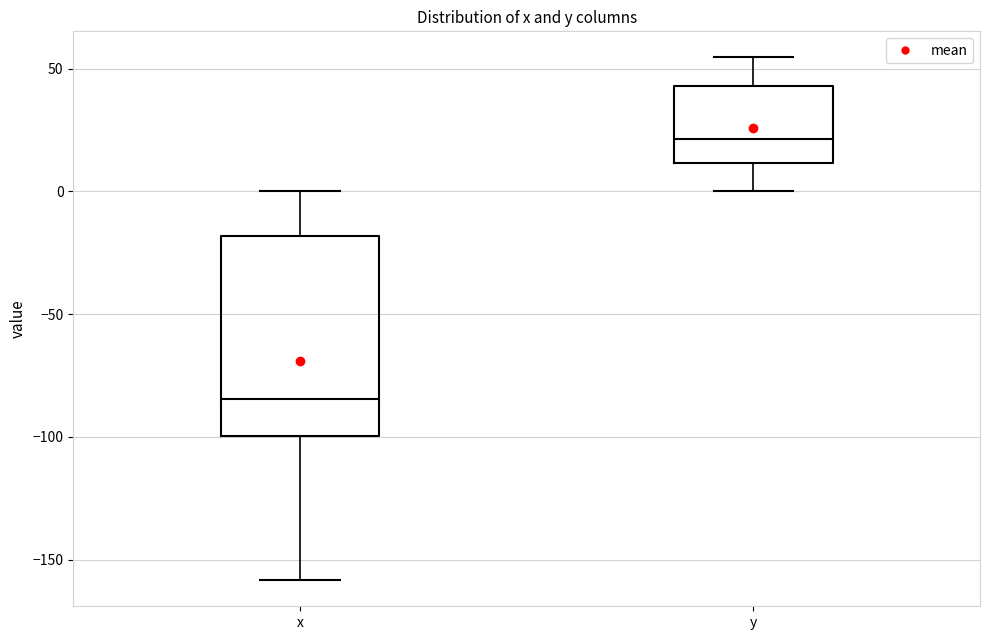

Where does the lower whisker of the box for y end on the y-axis? The values are not printed on the chart, so give them approximately, as read against the axis.

0